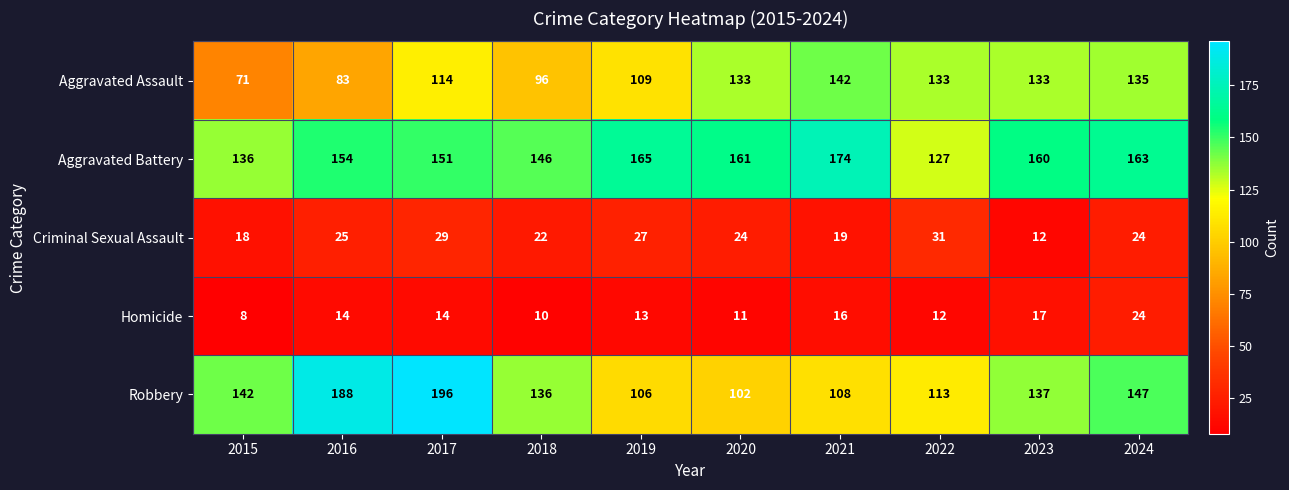

Which series has the largest total across all categories?

Aggravated Battery